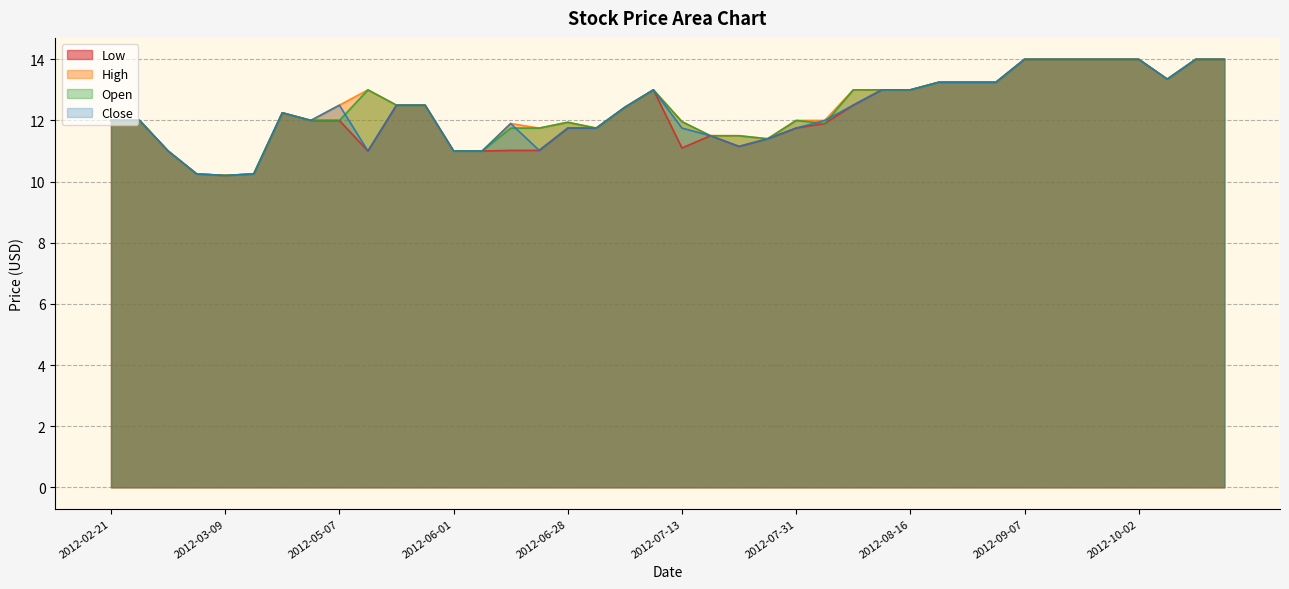

What is the label of the 36th point from the right?

2012-03-09